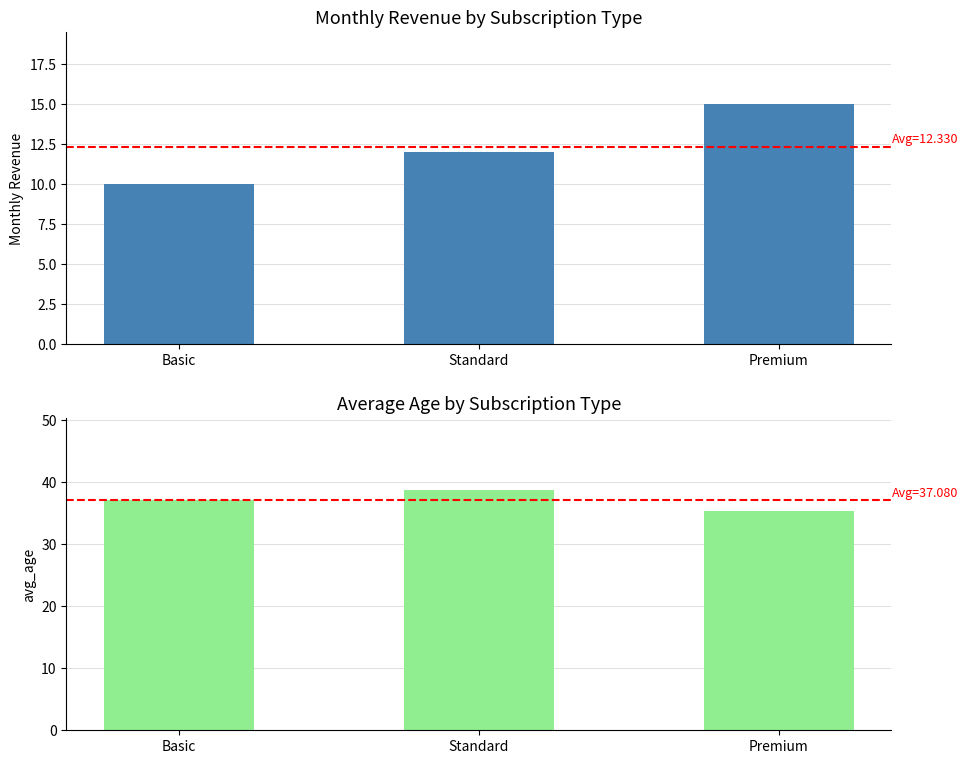

Reading right to left, list all the values displayed in this chart.

Monthly Revenue: Premium=15.0	Standard=12.0	Basic=10.0
Avg Age: Premium=35.4	Standard=38.8	Basic=37.1